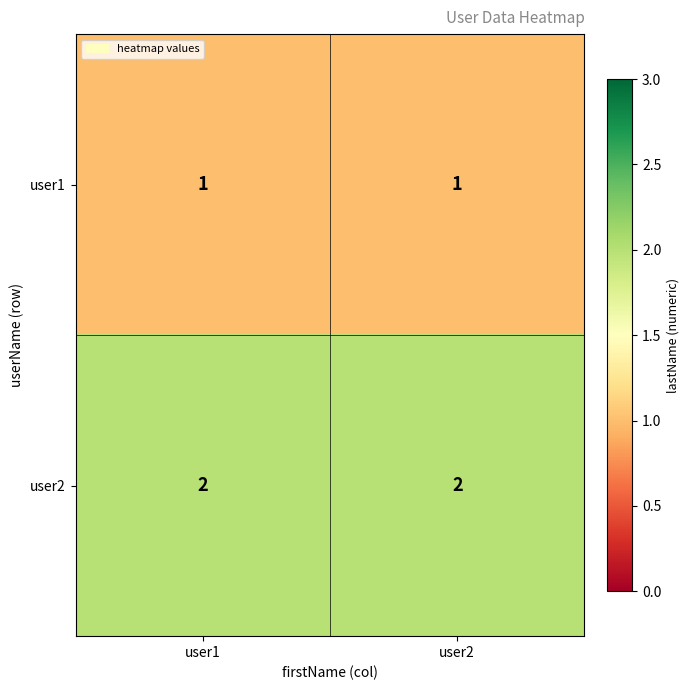

True or false: user2 has a value of 1 at user1.

False